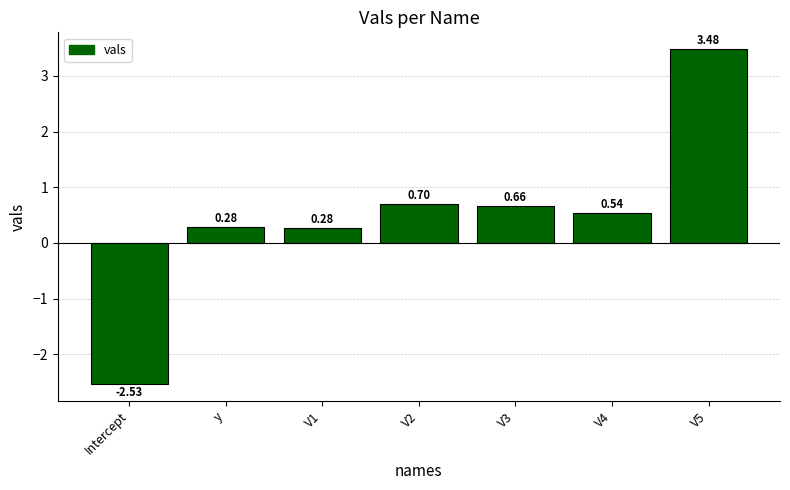

Which label corresponds to the smallest value in the chart?

Intercept